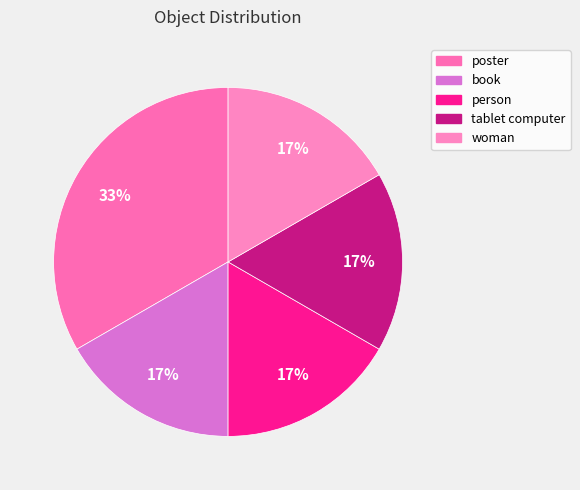

Is there any slice that represents more than half of the pie?

No